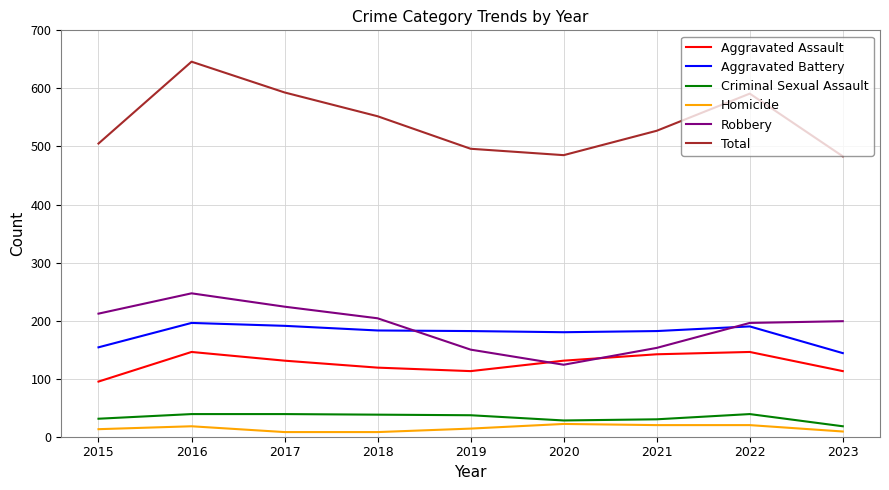

At 2018, list the series in order from largest to smallest.

Total, Robbery, Aggravated Battery, Aggravated Assault, Criminal Sexual Assault, Homicide